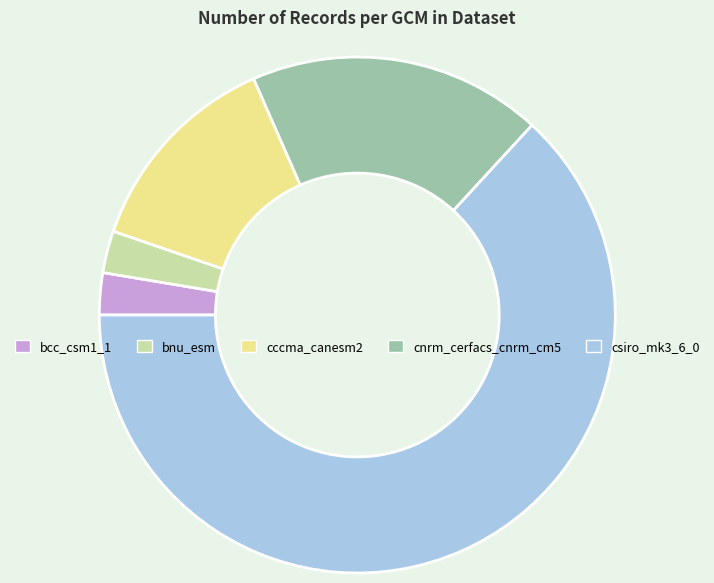

Which slice is the largest?

csiro_mk3_6_0